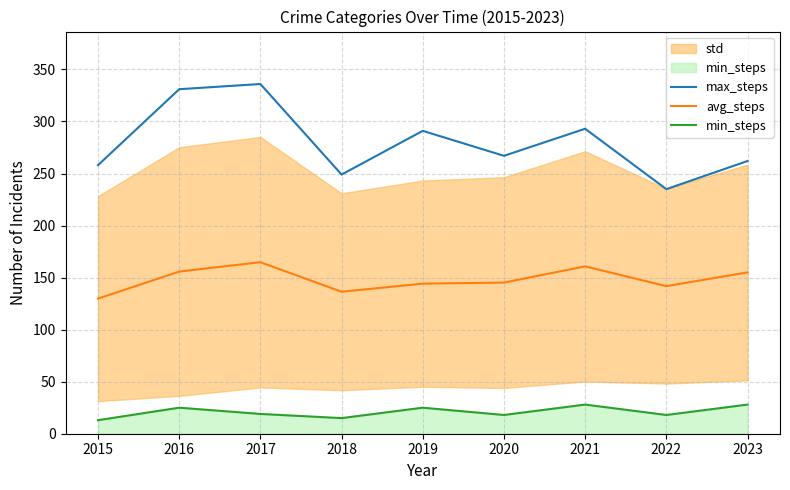

Rank the categories by avg_steps value from highest to lowest.

2017, 2021, 2016, 2023, 2020, 2019, 2022, 2018, 2015